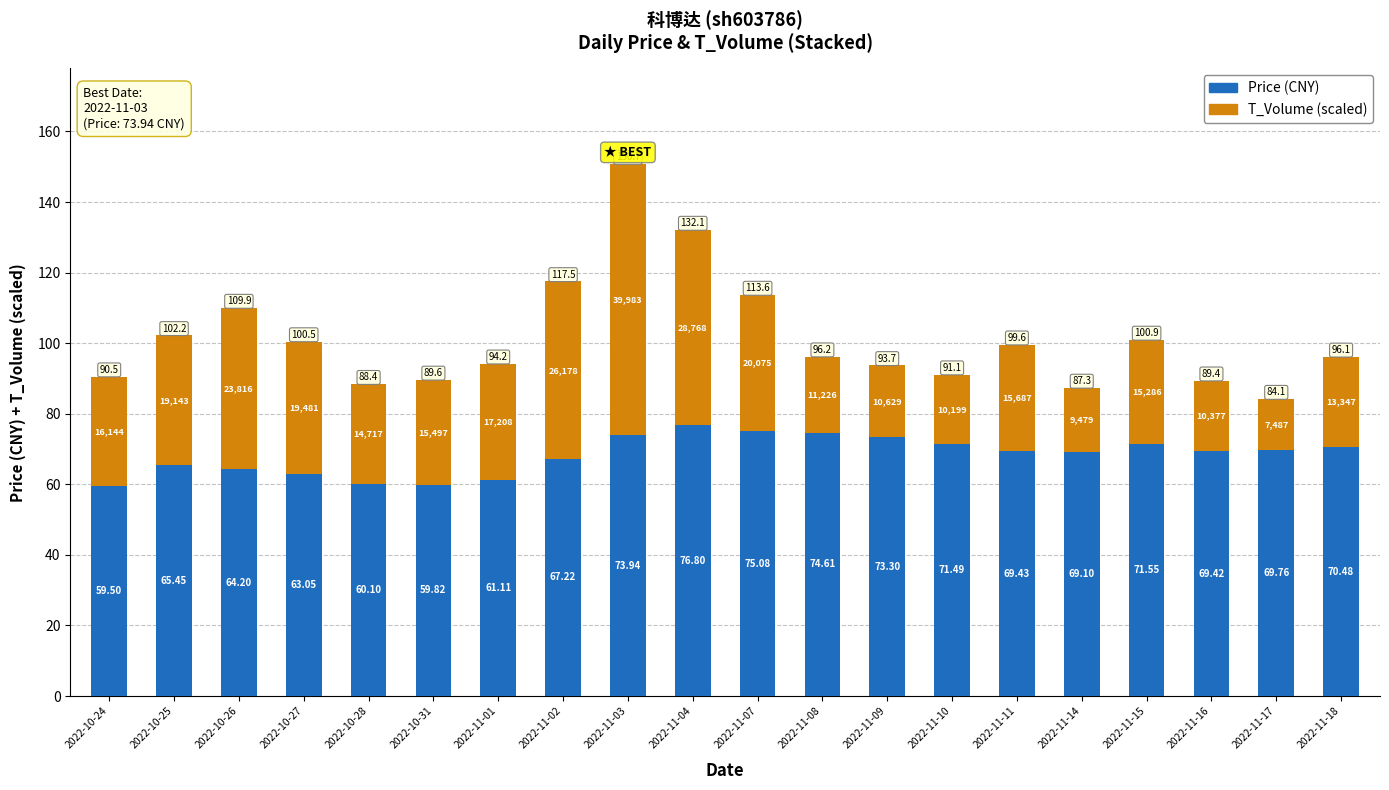

The T_Volume (scaled) series shows 88.9 at 2022-11-02. True or false?

False